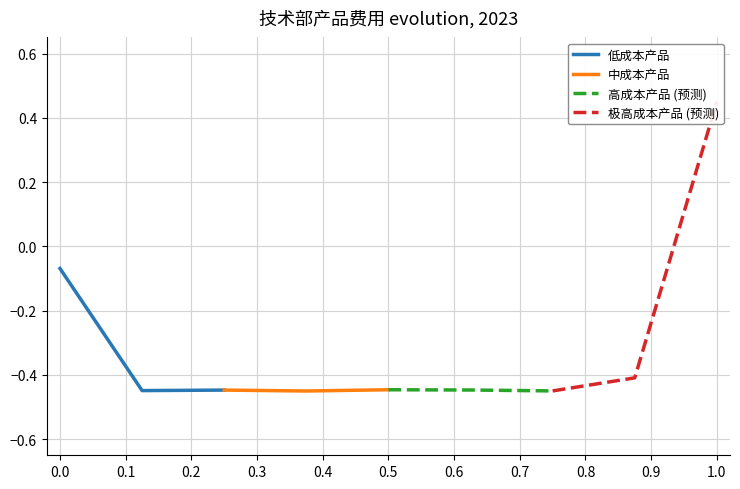

How many lines are shown in the chart?

4